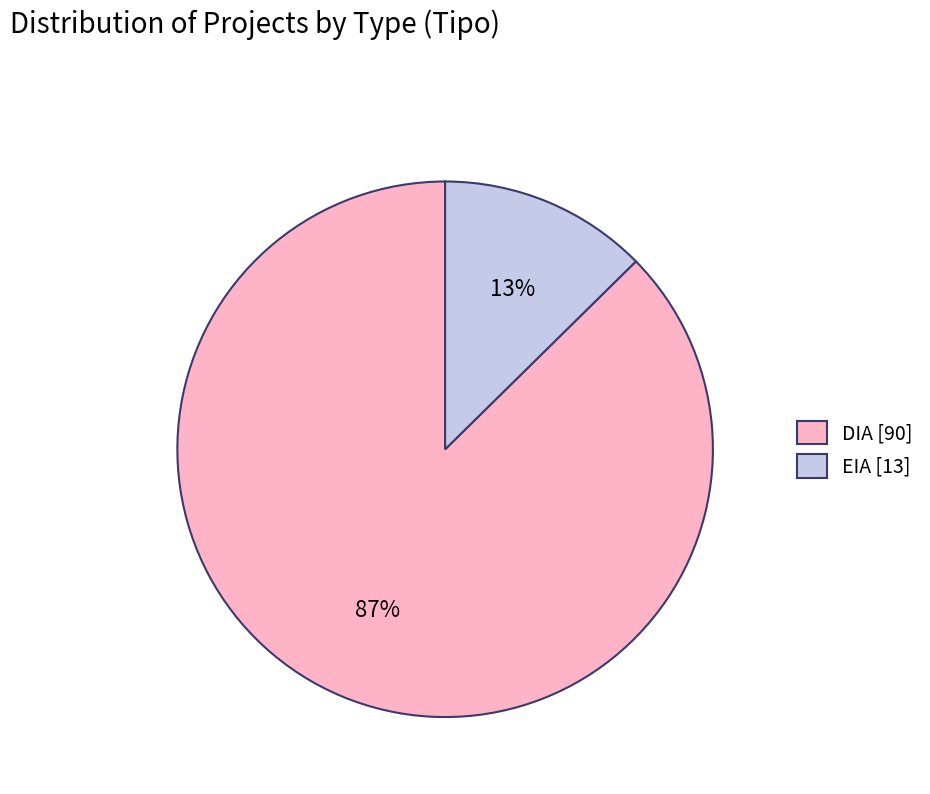

Is the sum of EIA and DIA greater than half?

Yes